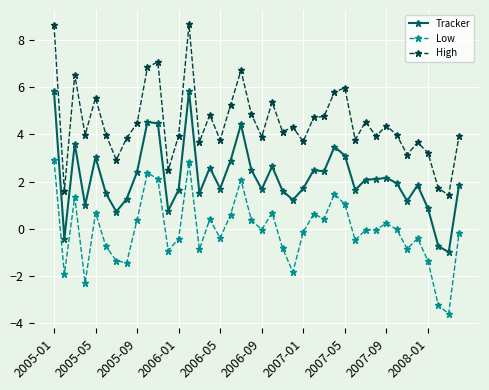

What is the difference between the maximum and minimum values in the Tracker series?

6.8